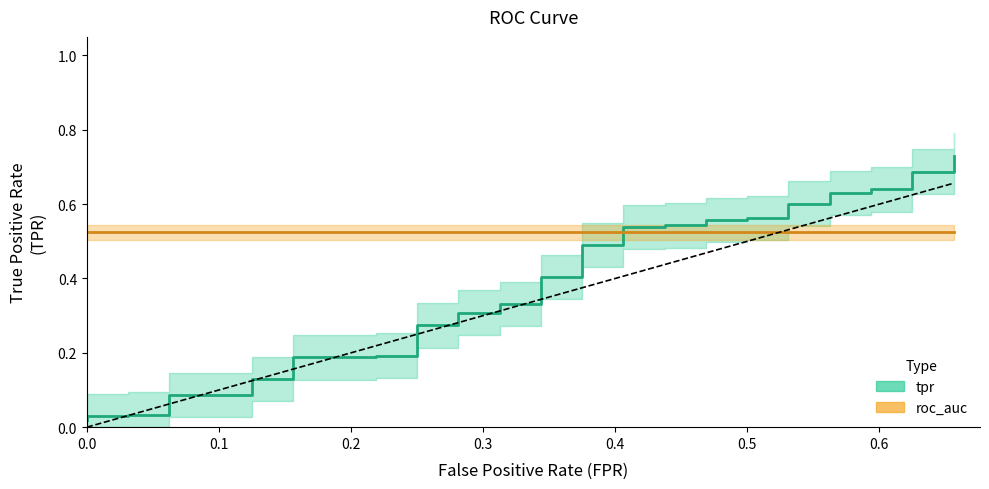

True or false: roc_auc has a value of 0.5 at 6.

True